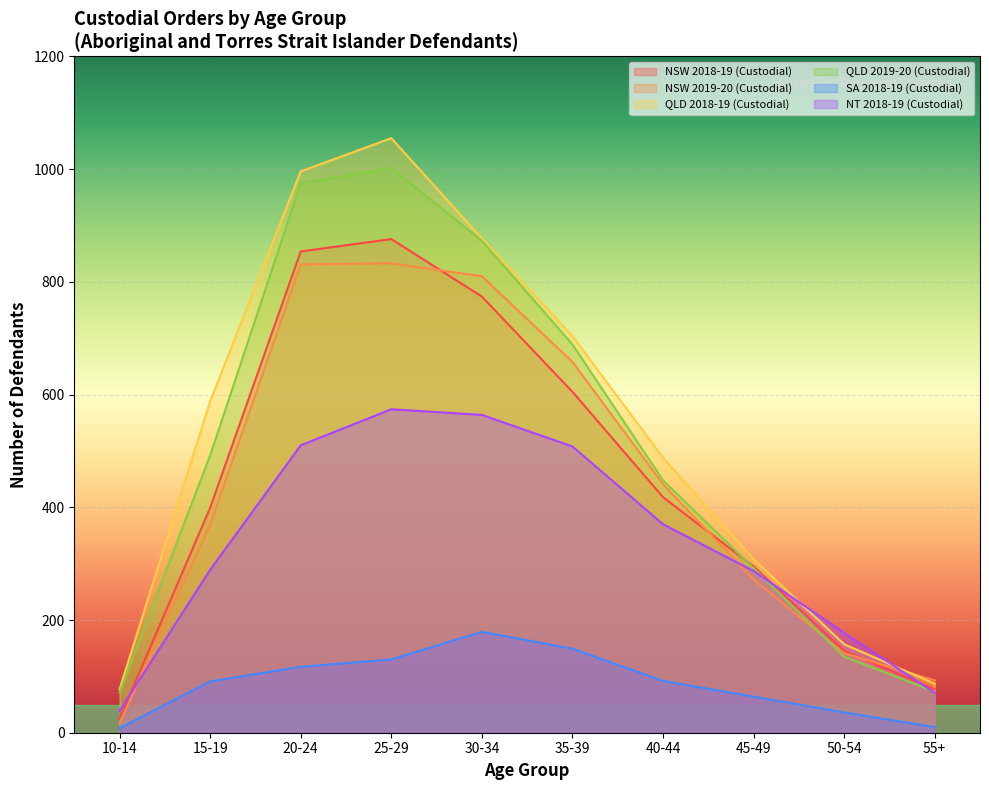

Rank the series by their maximum value, from highest to lowest.

QLD 2018-19 (Custodial), QLD 2019-20 (Custodial), NSW 2018-19 (Custodial), NSW 2019-20 (Custodial), NT 2018-19 (Custodial), SA 2018-19 (Custodial)